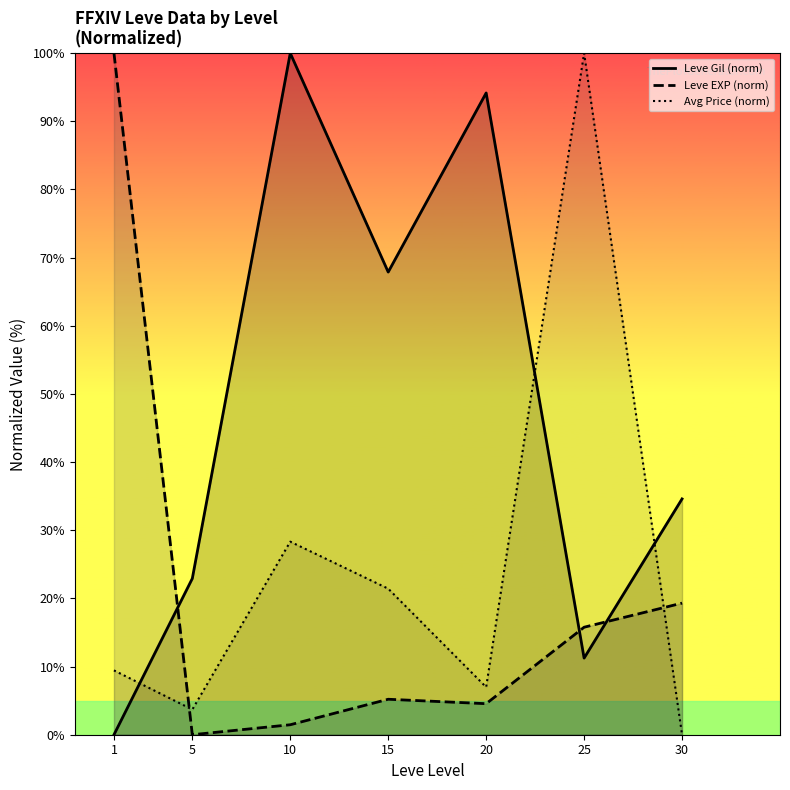

Which series has the largest range (max minus min)?

Leve Gil (norm) line